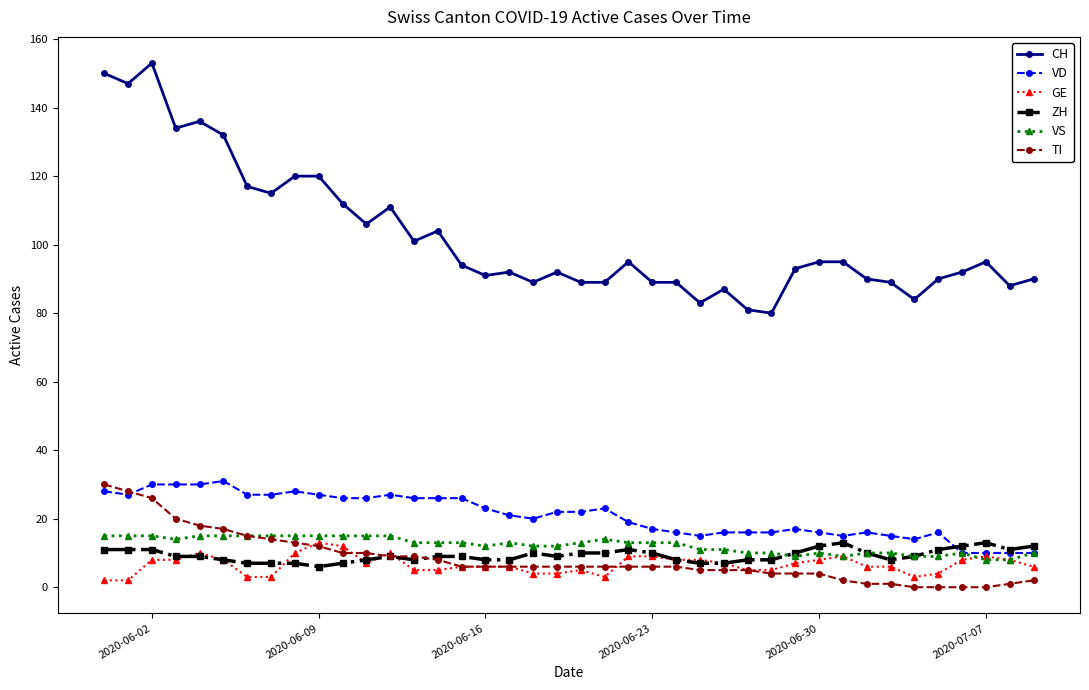

Which series has the widest spread of values?

CH